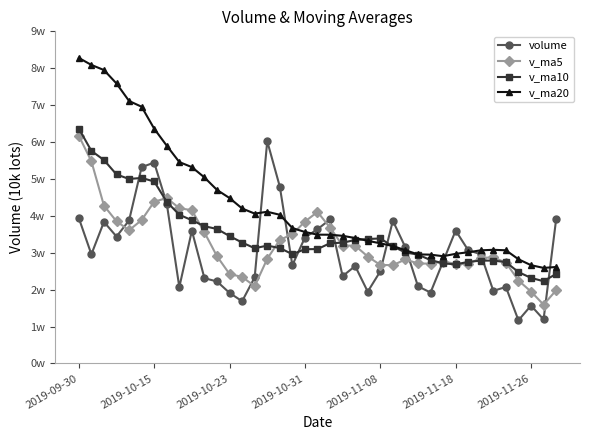

What is the label of the 29th point from the left?

28